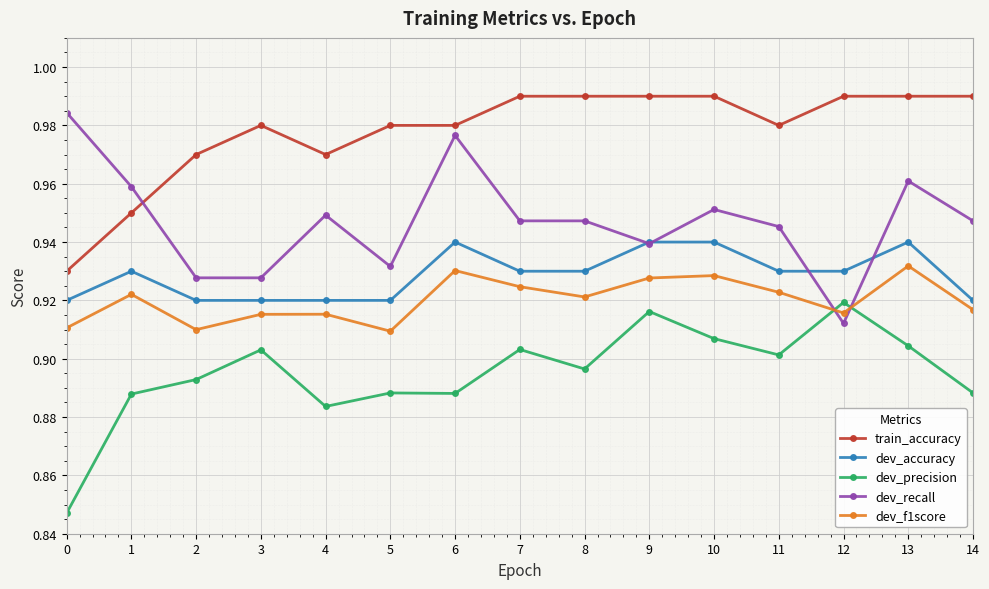

How many times do dev_recall and train_accuracy cross each other?

1